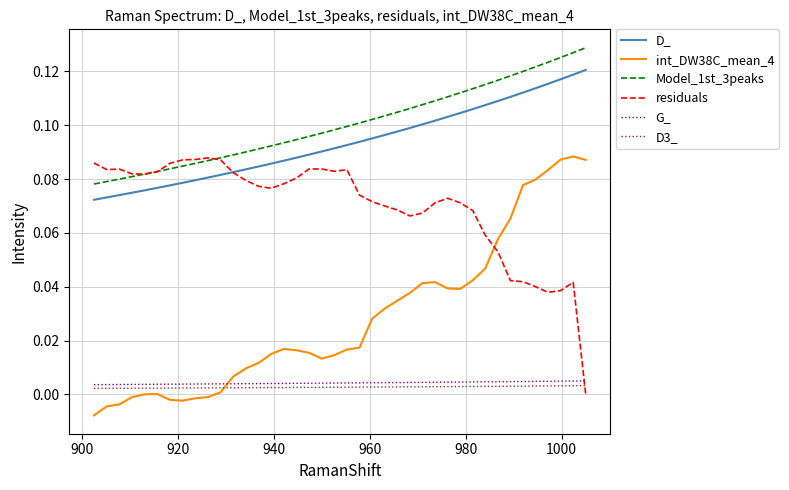

True or false: residuals and D_ intersect in this chart.

True